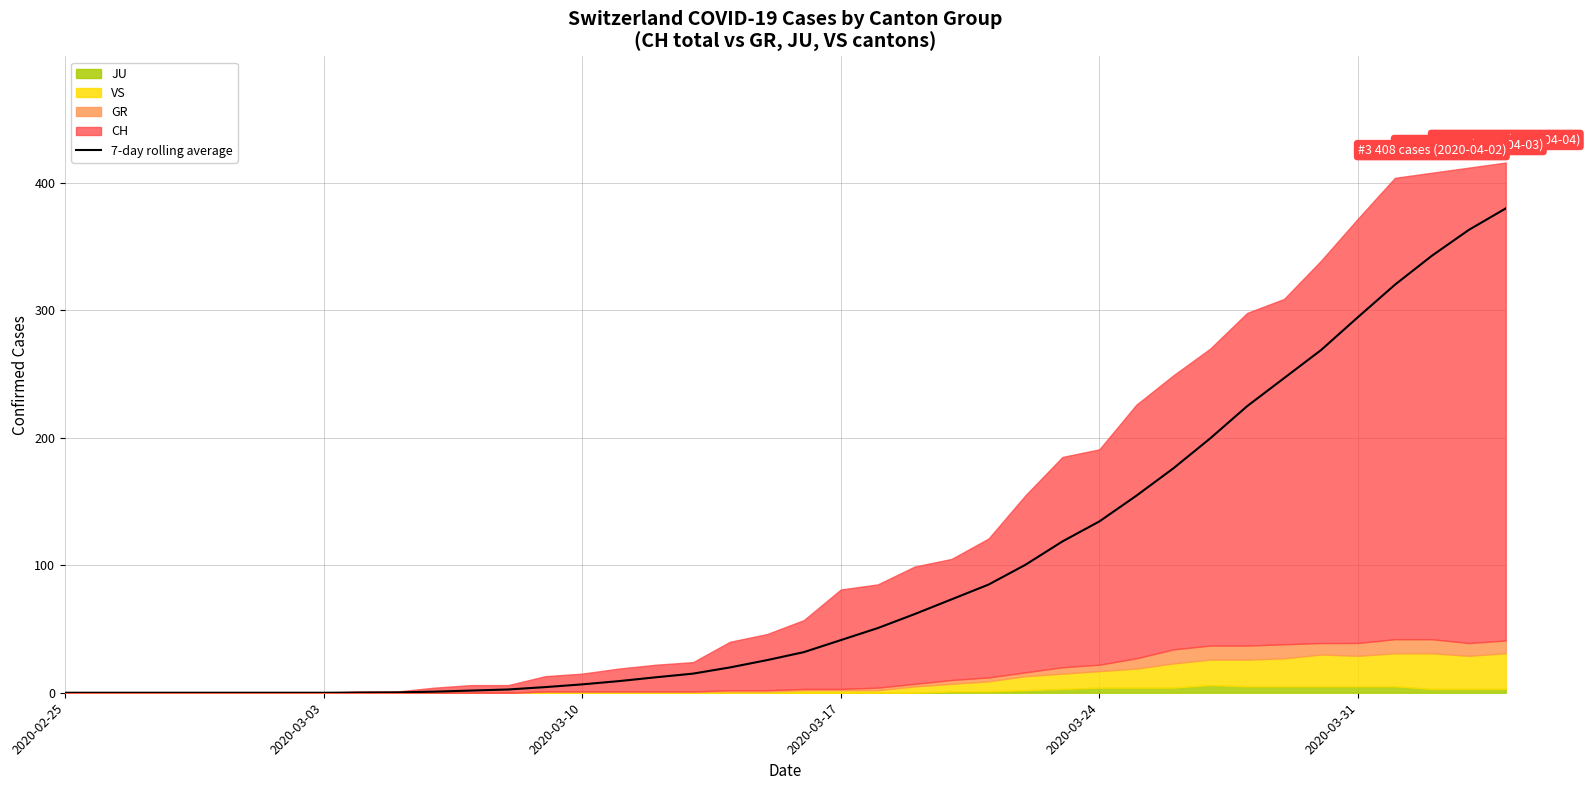

How many lines are shown in the chart?

1